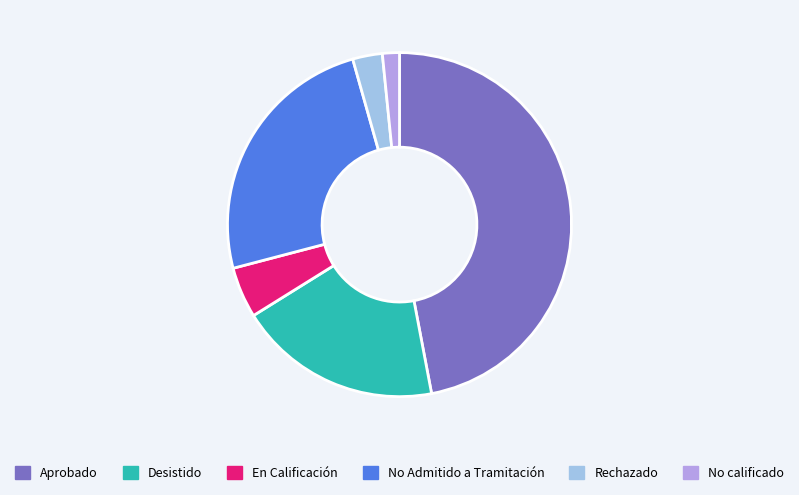

How many segments does this pie chart have?

6